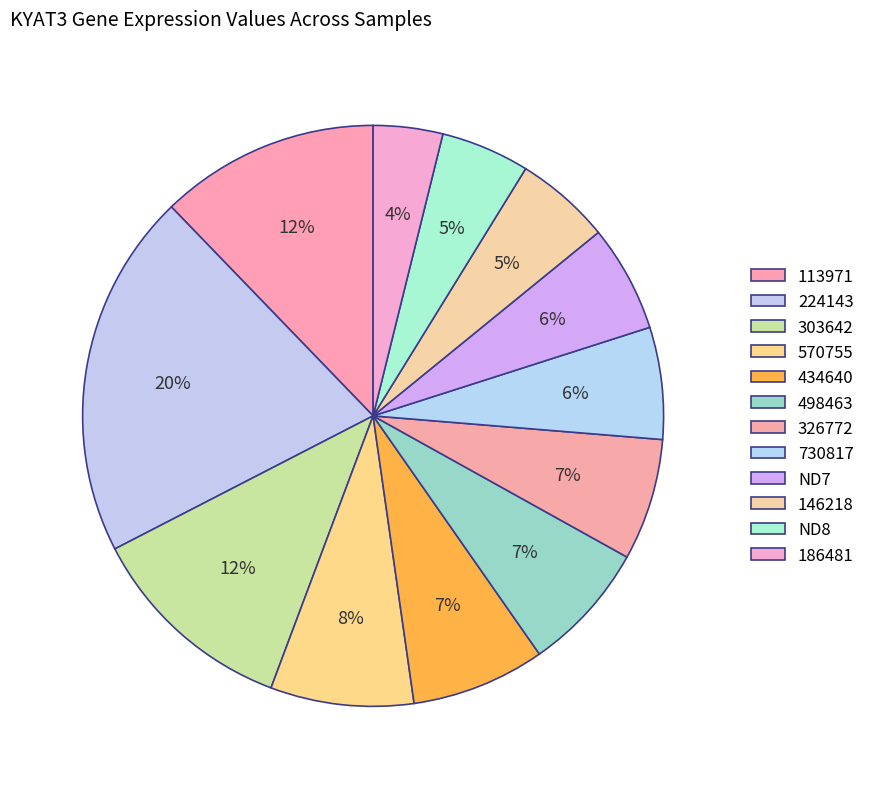

True or false: ND8 accounts for 5% of the total.

True